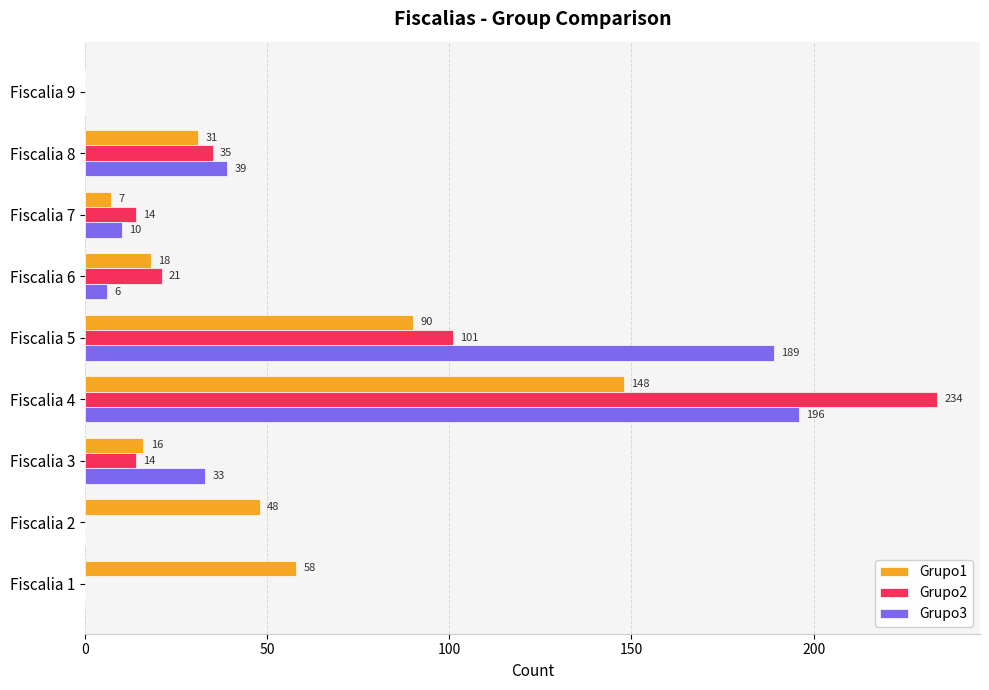

What is the sum of the Grupo1 values at Fiscalia 9 and Fiscalia 1?

58